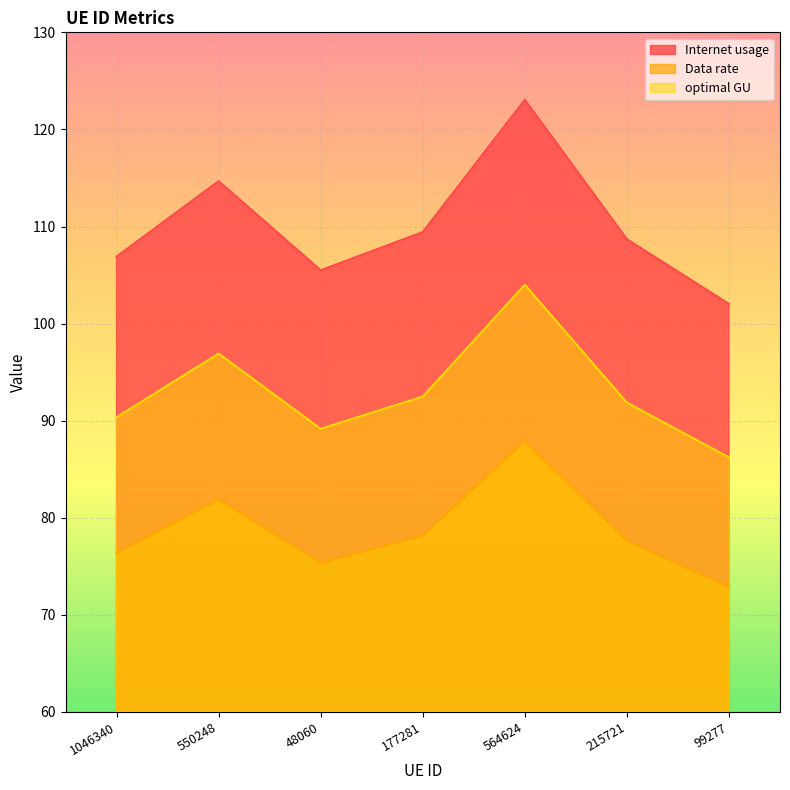

The optimal GU series shows 34.0 at 48060. True or false?

False